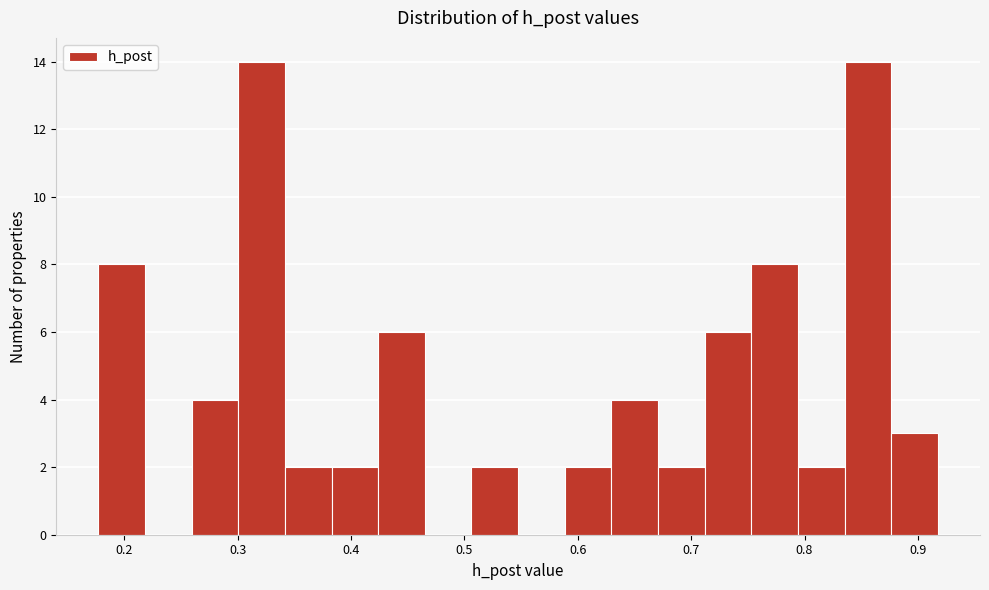

Reading left to right, transcribe this chart: for each bar, give the range it covers on the x-axis and its height. Neither the bar edges nor the heights are printed on the chart, so give them approximately, as read against the axes.

0.18 to 0.22: 8
0.22 to 0.26: 0
0.26 to 0.30: 4
0.30 to 0.34: 14
0.34 to 0.38: 2
0.38 to 0.42: 2
0.42 to 0.47: 6
0.47 to 0.51: 0
0.51 to 0.55: 2
0.55 to 0.59: 0
0.59 to 0.63: 2
0.63 to 0.67: 4
0.67 to 0.71: 2
0.71 to 0.75: 6
0.75 to 0.79: 8
0.79 to 0.84: 2
0.84 to 0.88: 14
0.88 to 0.92: 3